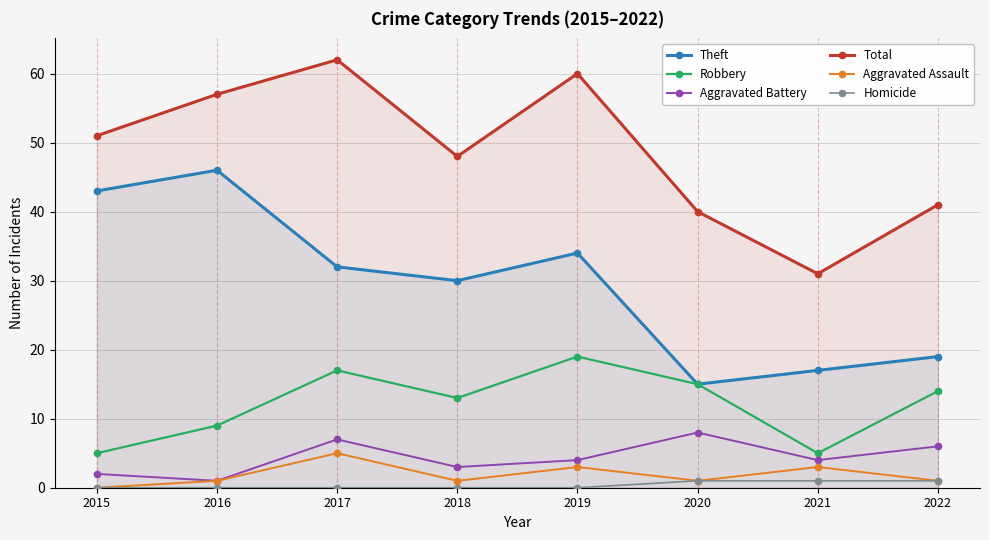

At how many categories does at least one series exceed 45?

5